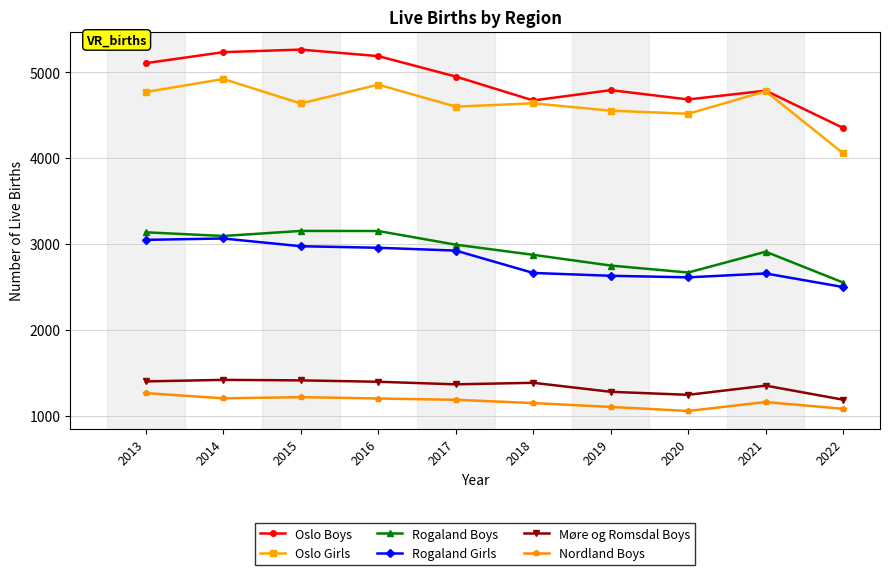

What is the maximum value shown in the chart?

5263